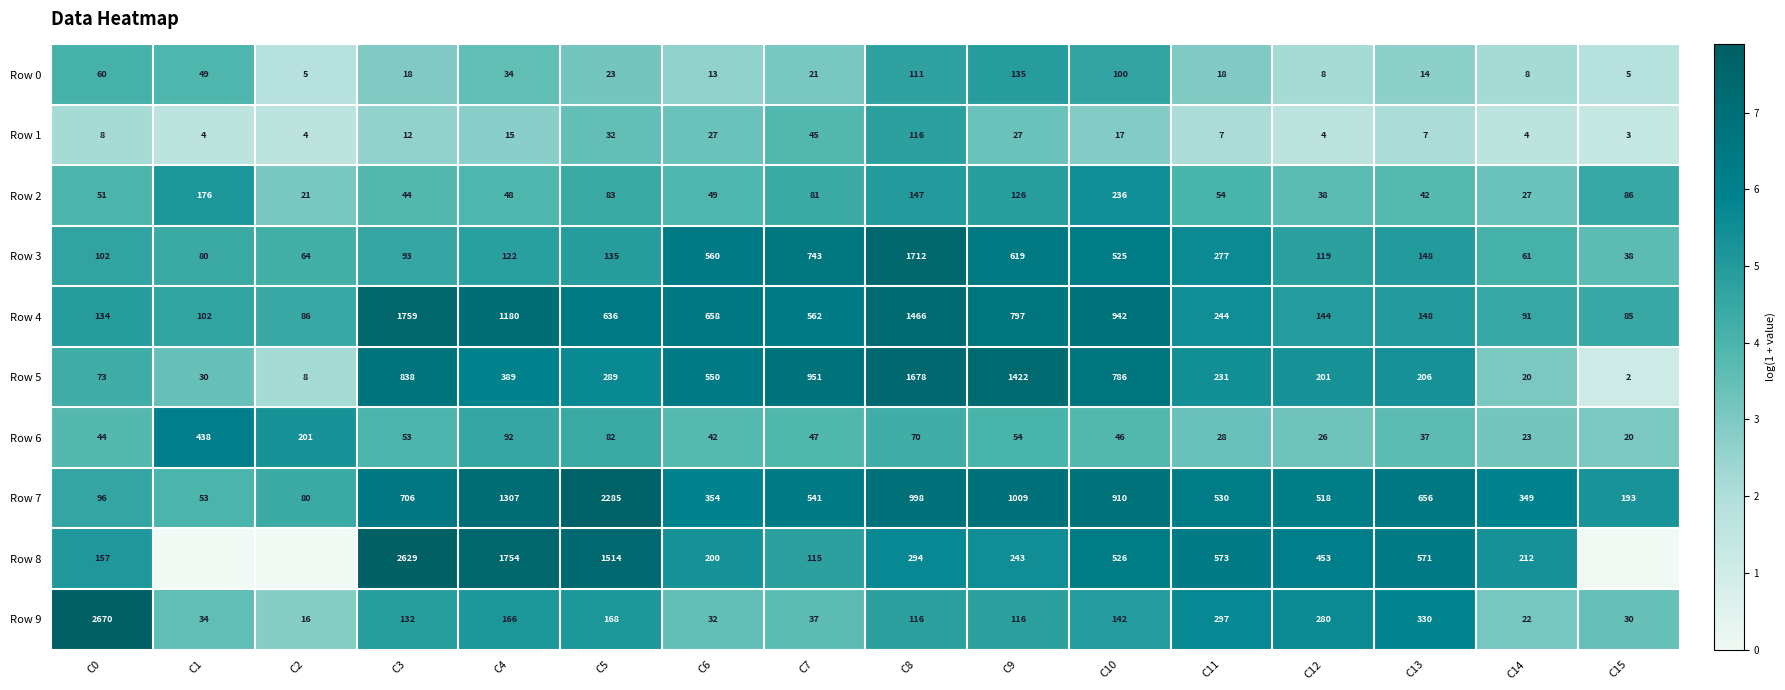

True or false: Row 6 has a value of 75 at C7.

False